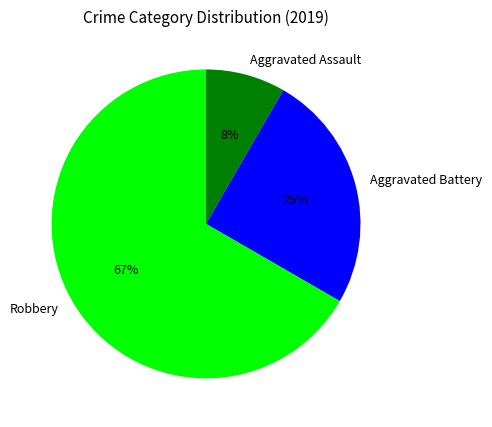

Do Robbery and Aggravated Assault together represent more than half of the pie?

Yes